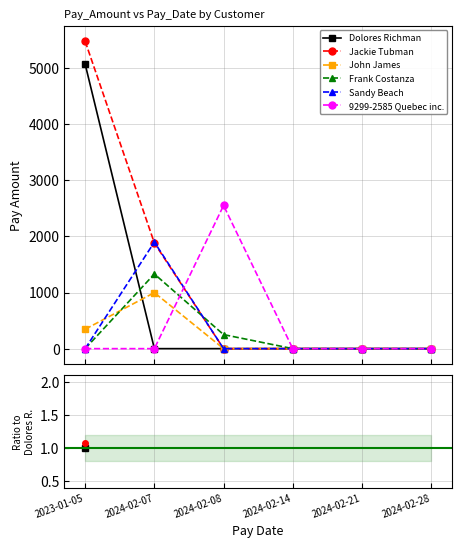

The value of 9299-2585 Quebec inc. at 2024-02-21 is nan. True or false?

False